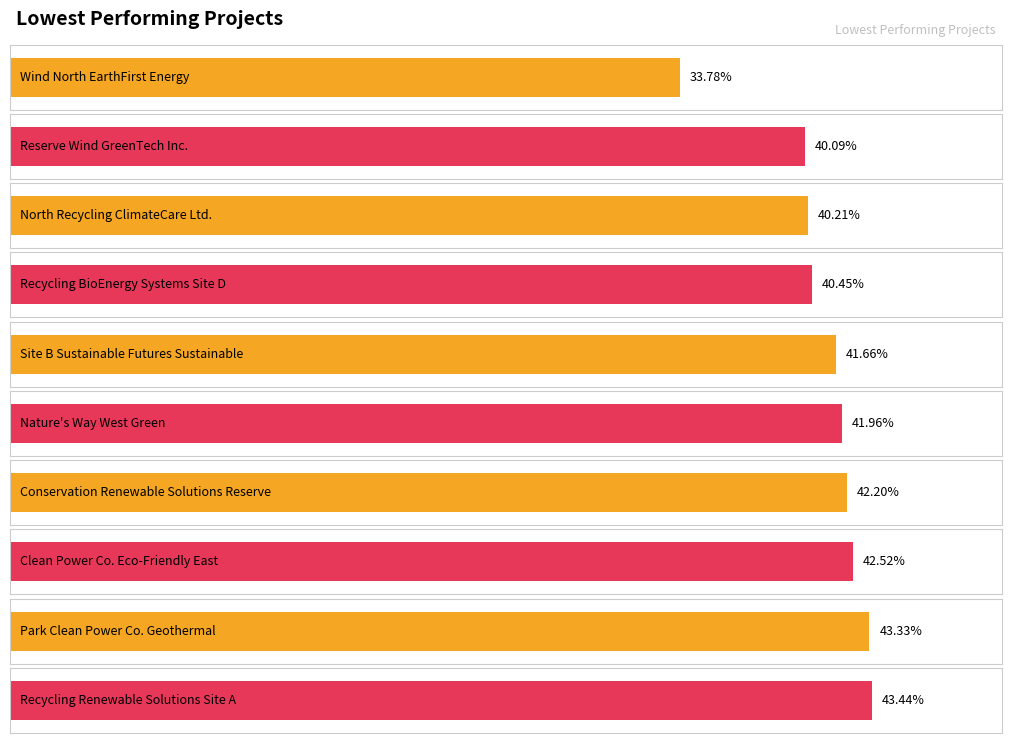

Reading left to right, transcribe all the data shown in this chart.

0.3	0.4	0.4	0.4	0.4	0.4	0.4	0.4	0.4	0.4